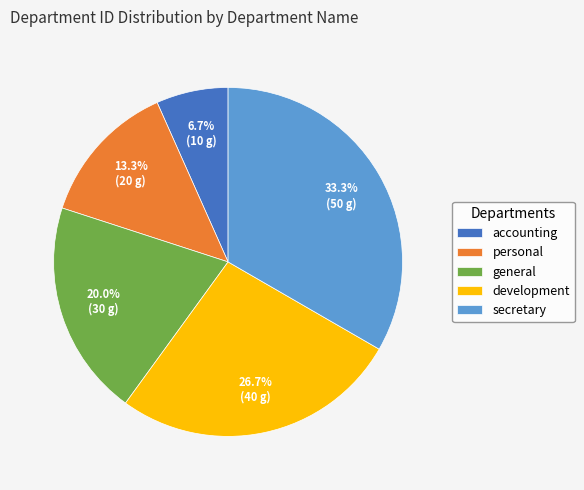

To the nearest percent, what percentage of the pie is personal?

13%